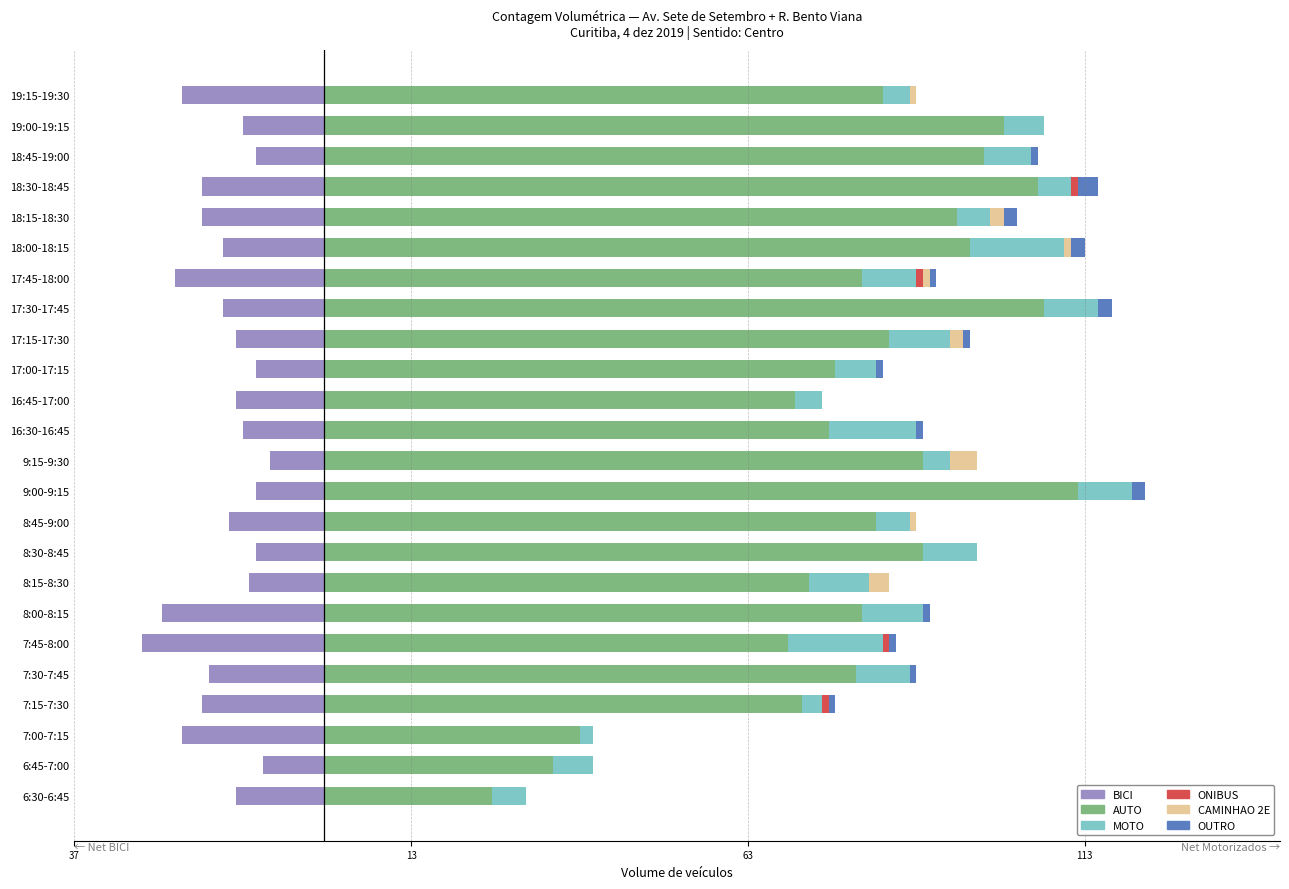

What are all the series names shown in the legend?

BICI, AUTO, MOTO, ONIBUS, CAMINHAO 2E, OUTRO